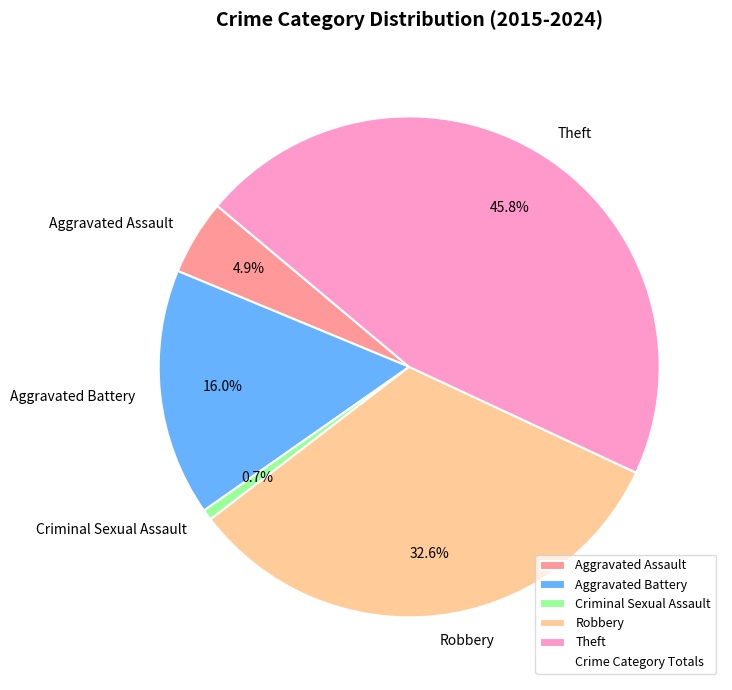

To the nearest percent, what is the combined percentage of Criminal Sexual Assault and Aggravated Battery?

17%